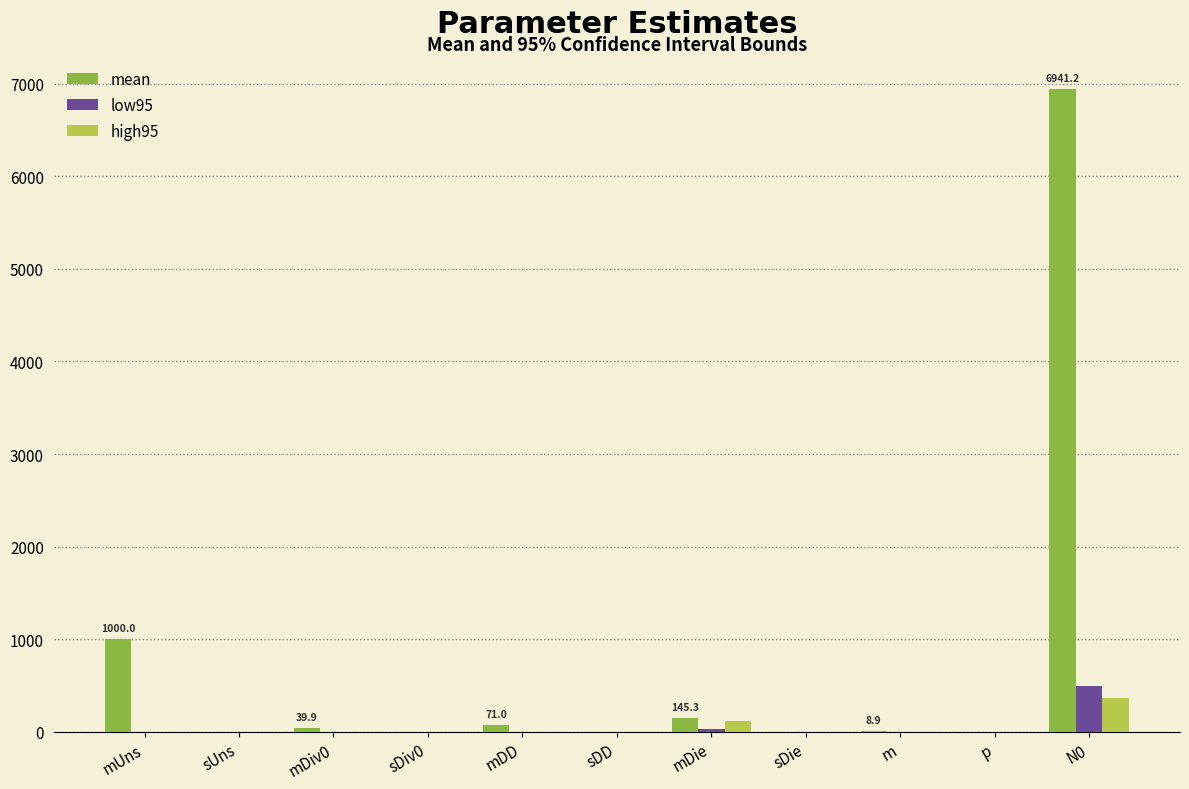

Which series has the largest total across all categories?

mean